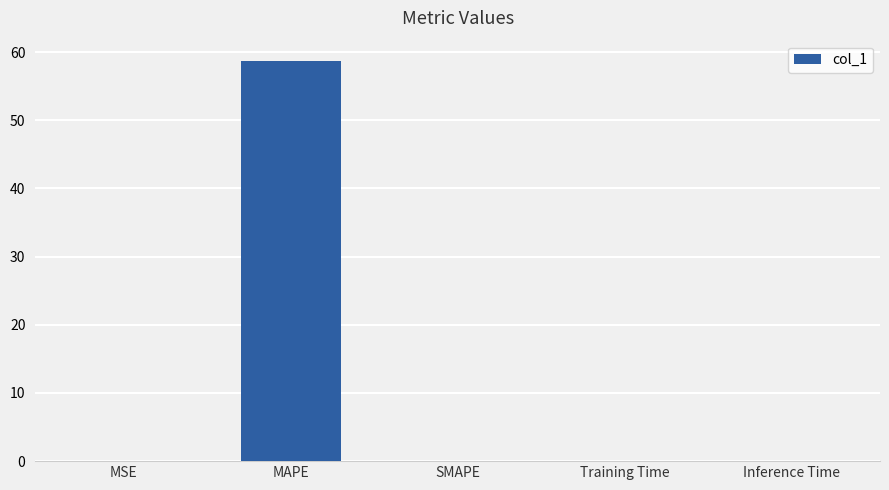

What is the greatest value displayed?

58.7